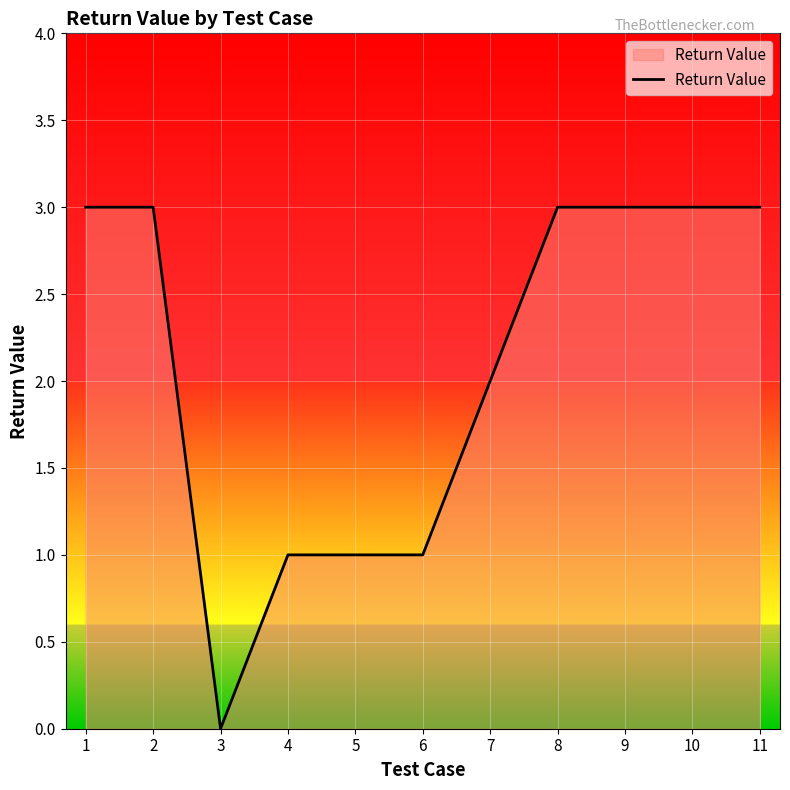

The value at 11 is 1. True or false?

False